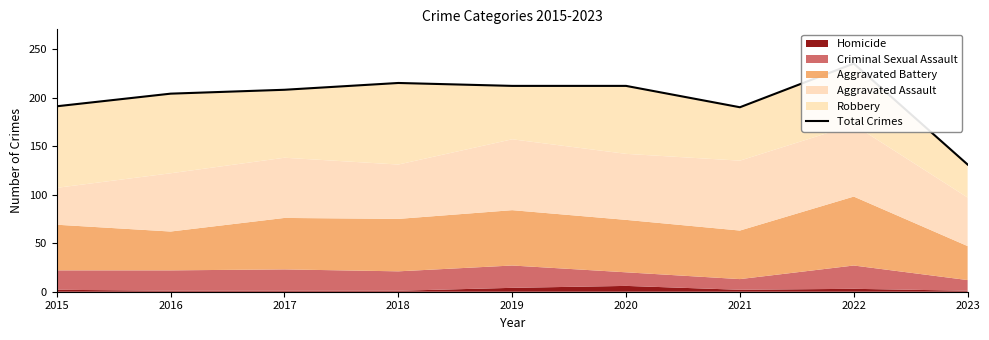

The chart shows a value of 208 at 2017. True or false?

True